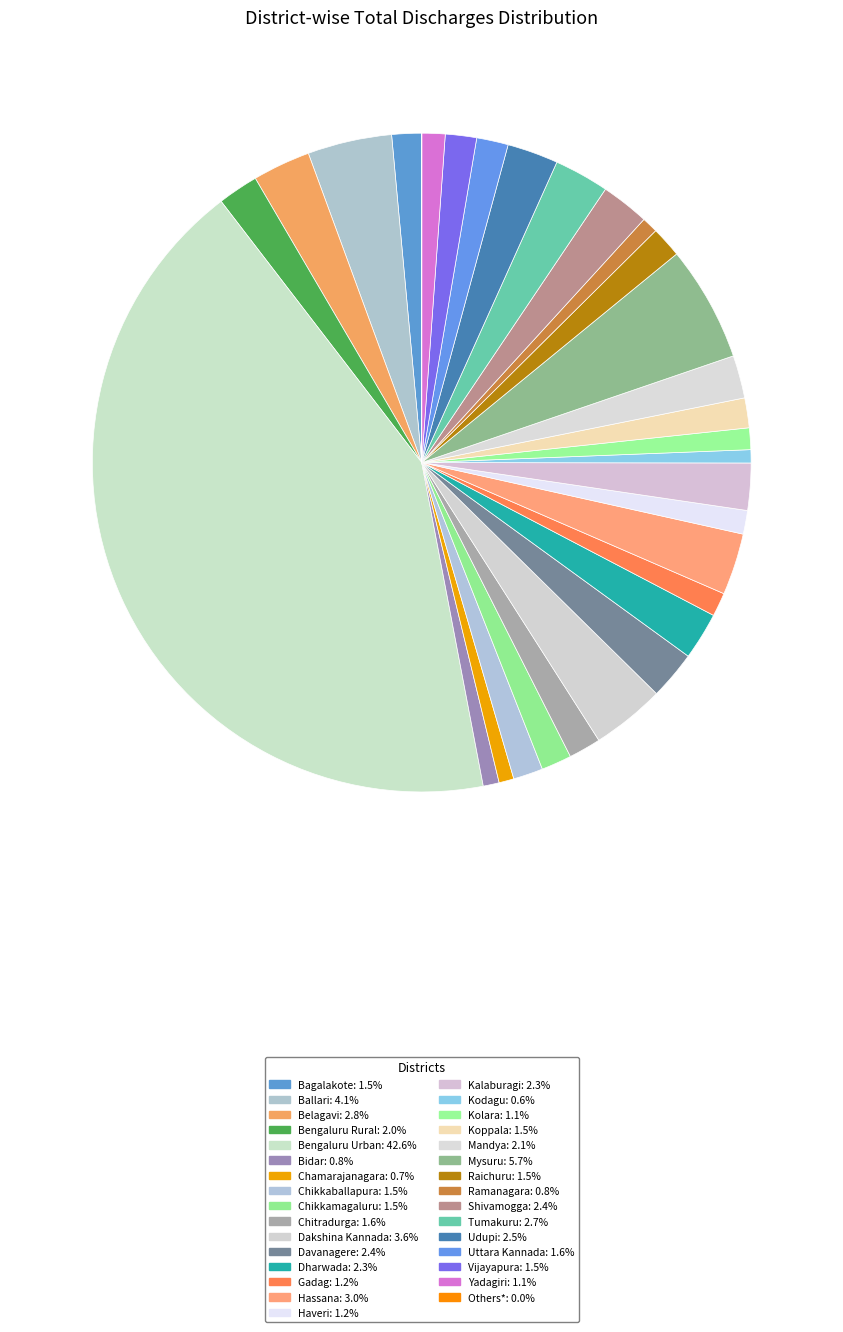

Does Kalaburagi account for over 50% of the chart?

No